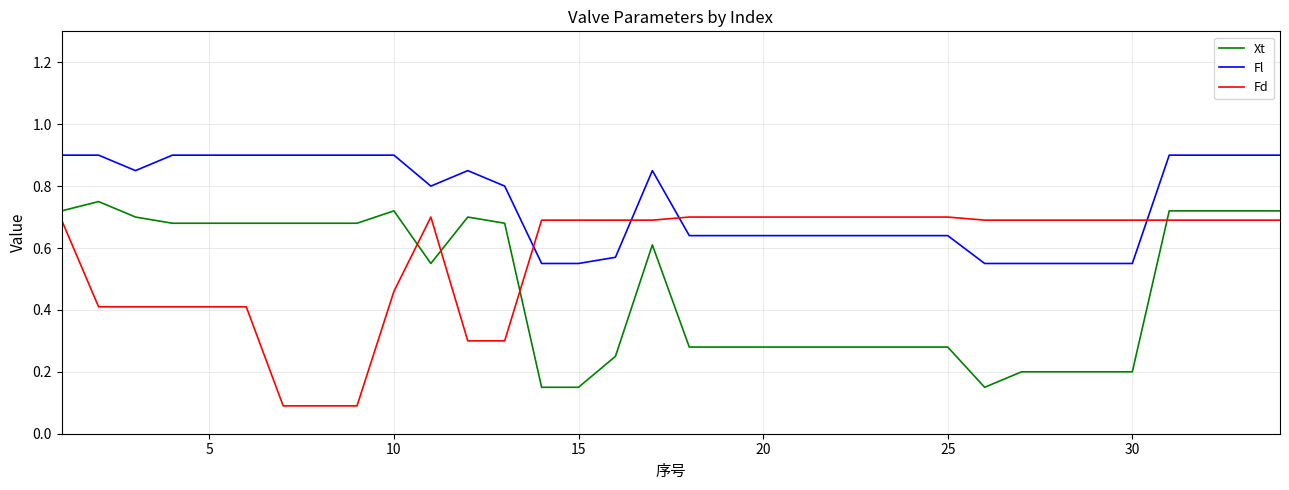

What is the sum of all Xt values?

16.1